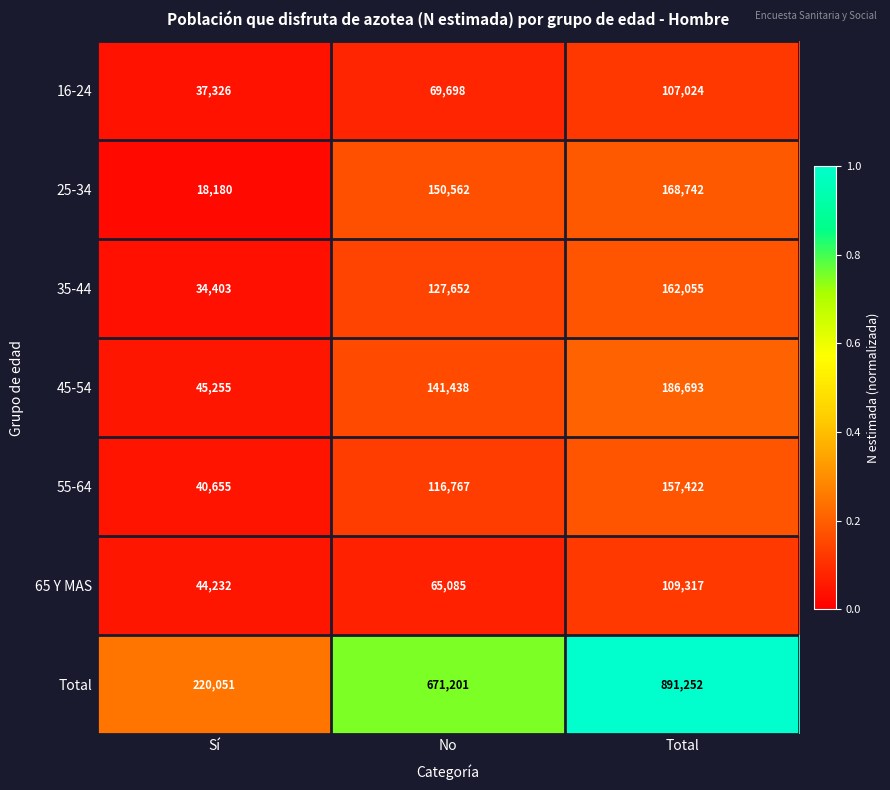

Which series has the largest range (max minus min)?

Total